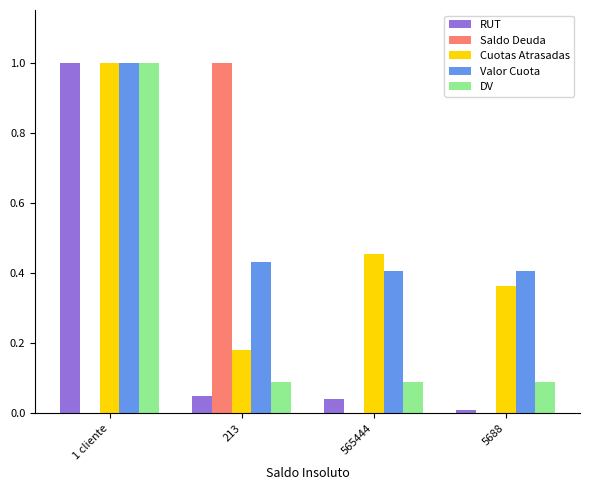

Count the number of categories in the chart.

4